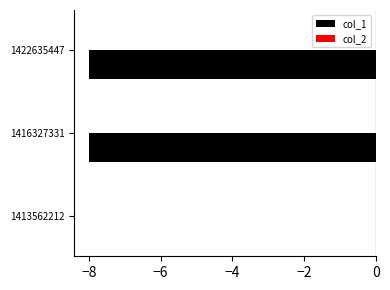

What is the approximate value at 1416327331?

-8